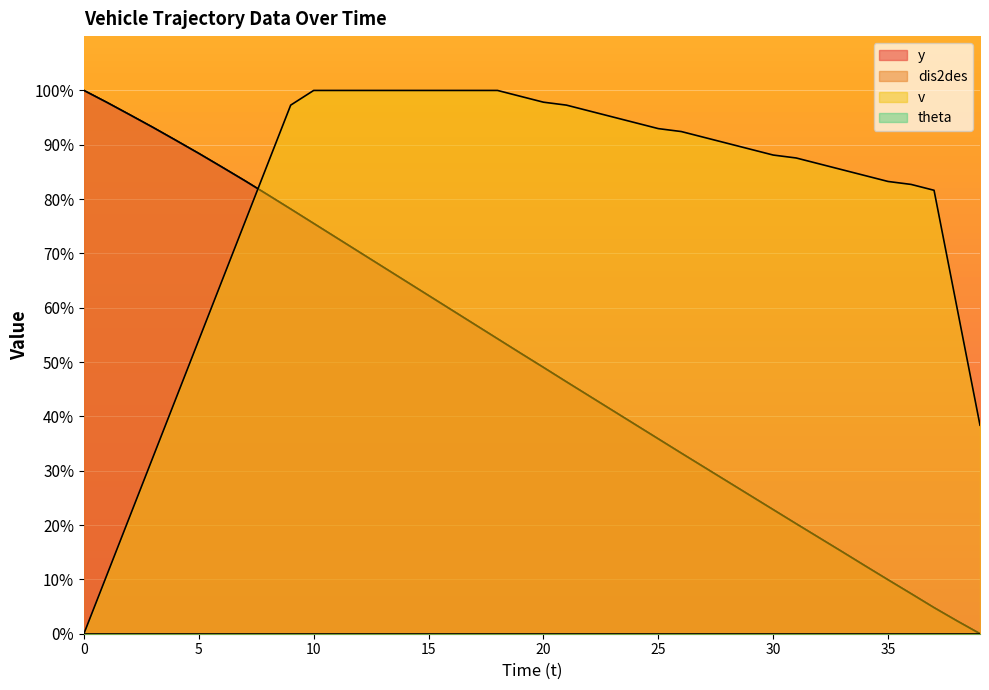

Which series changed the most between 37 and 38?

v